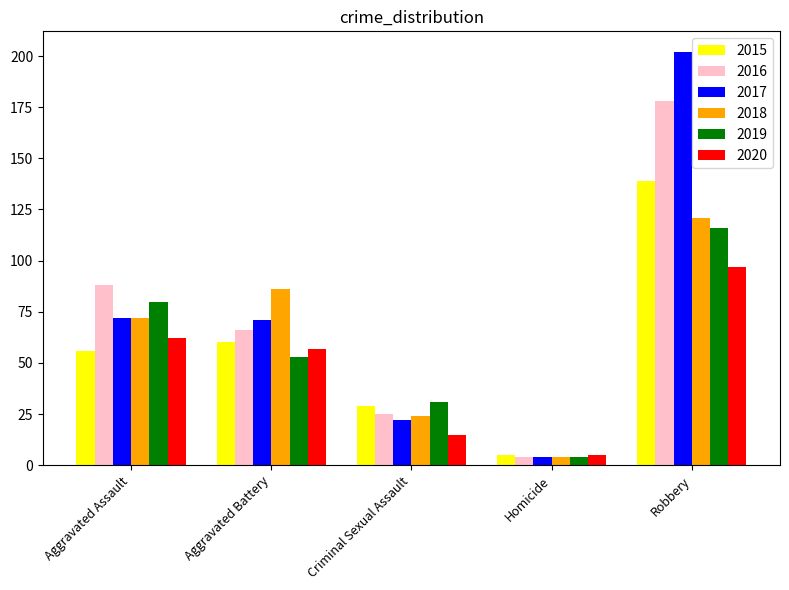

What is the difference between the second highest and minimum values in the 2017 series?

68